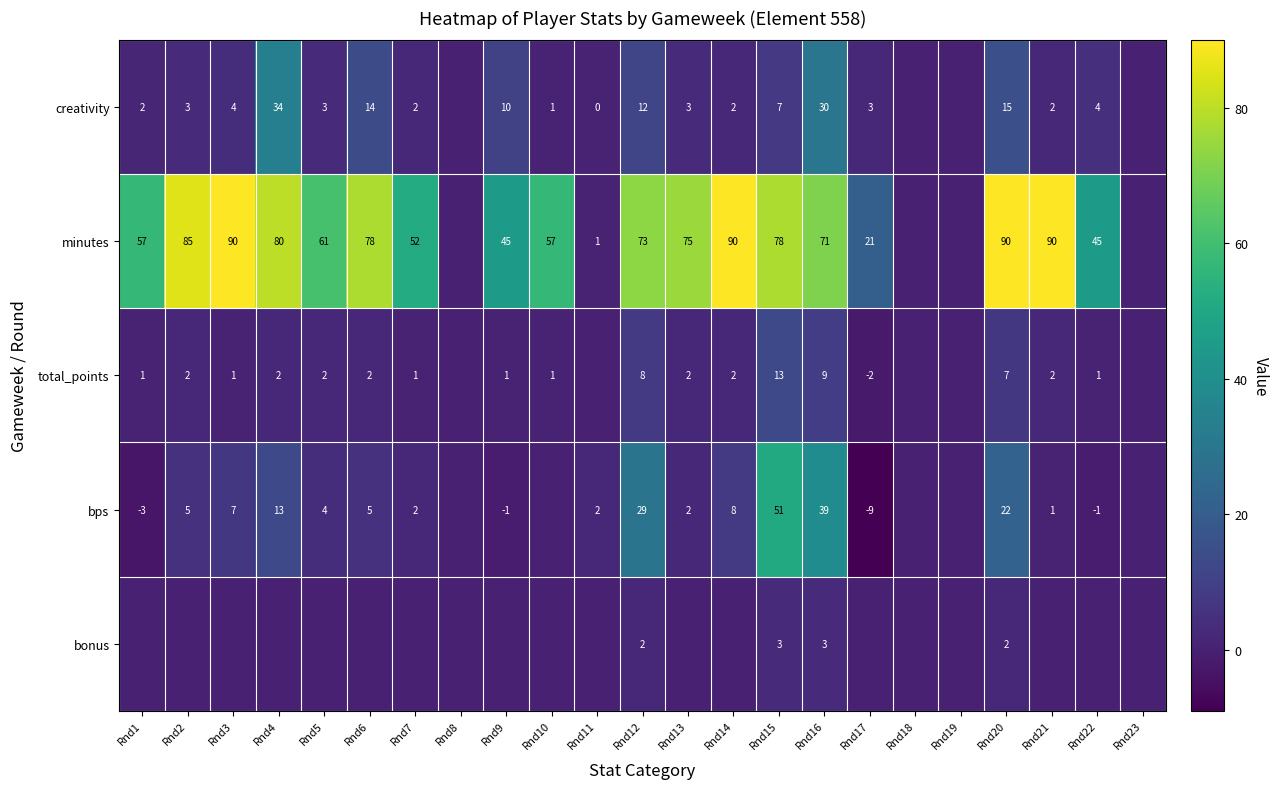

The value of minutes at Rnd4 is 80. True or false?

True